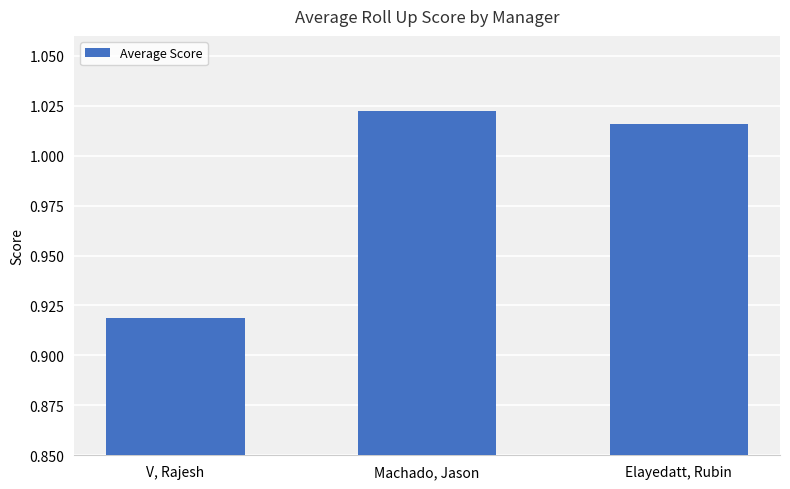

Where does the data first go above 1?

Machado, Jason